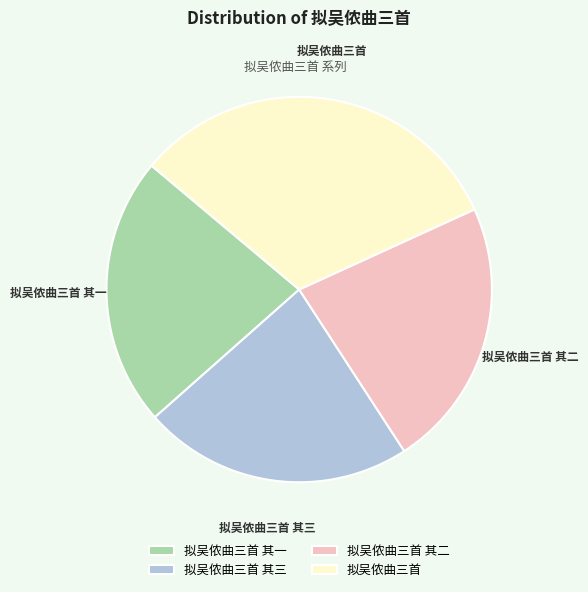

Do 拟吴侬曲三首 and 拟吴侬曲三首 其三 together represent more than half of the pie?

Yes